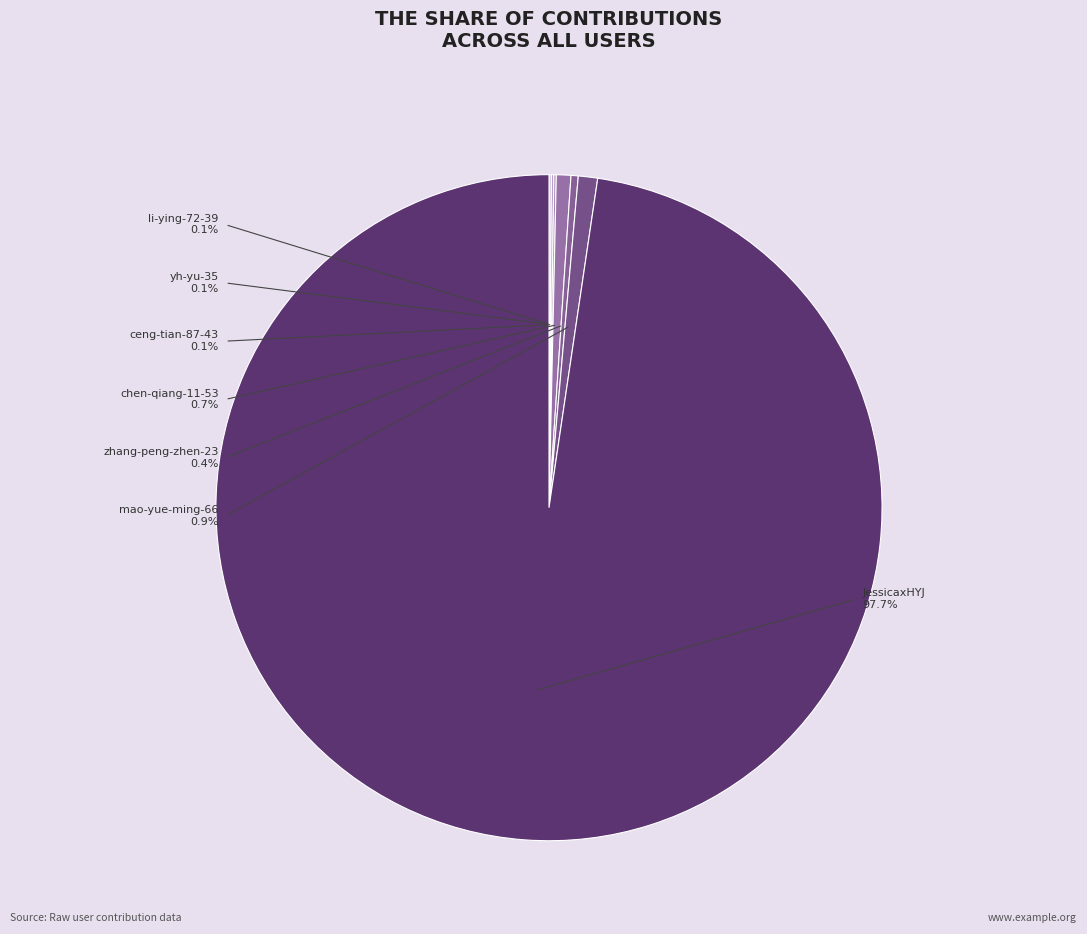

How many slices are in this pie chart?

7